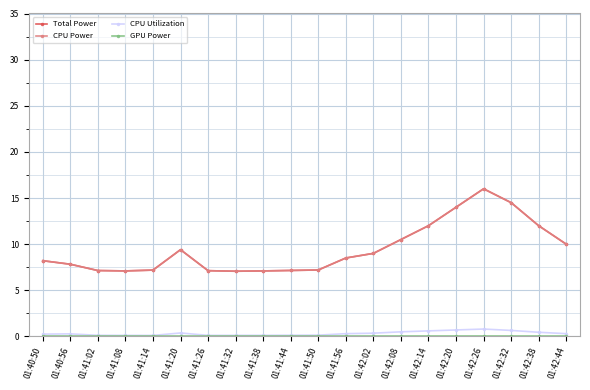

True or false: Total Power and GPU Power intersect in this chart.

False